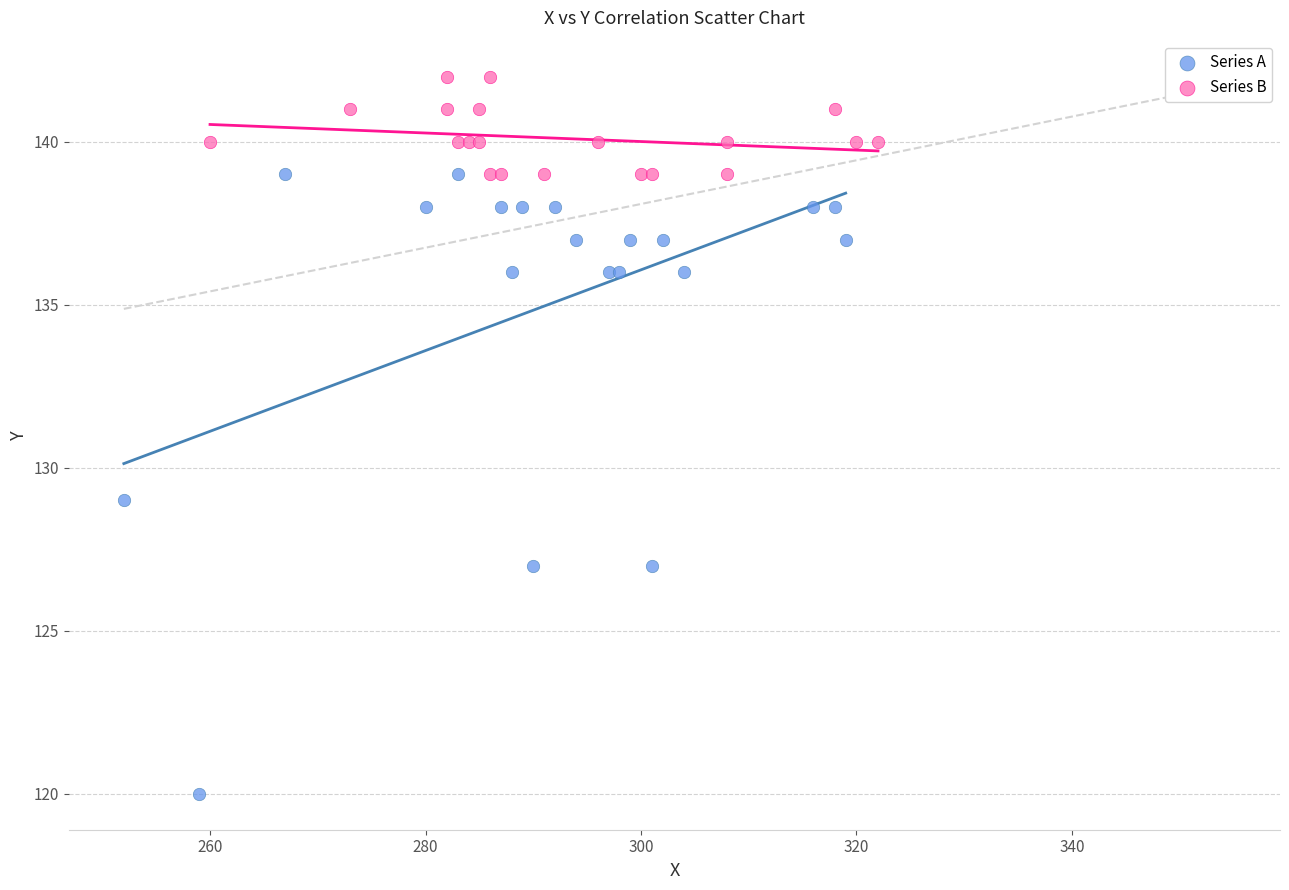

What are all the series names shown in the legend?

Series A, Series B